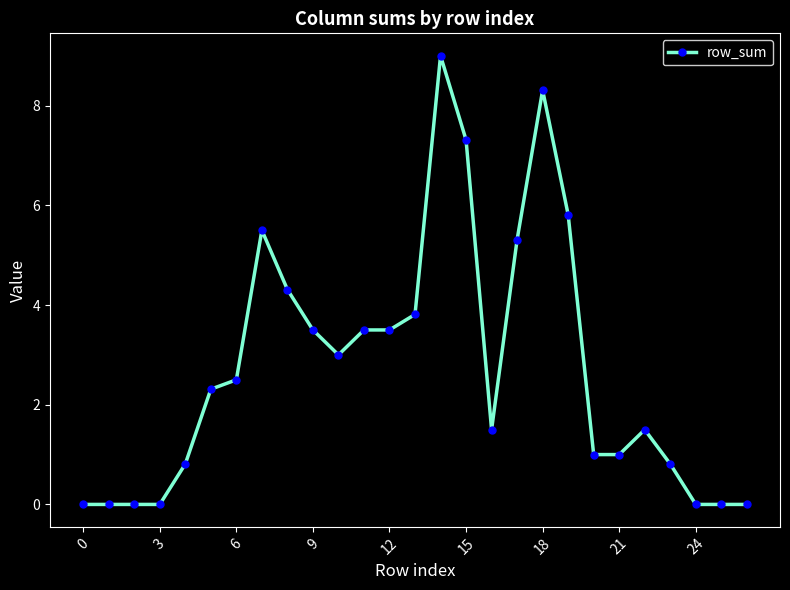

What is the difference between the second highest and second lowest values?

8.3